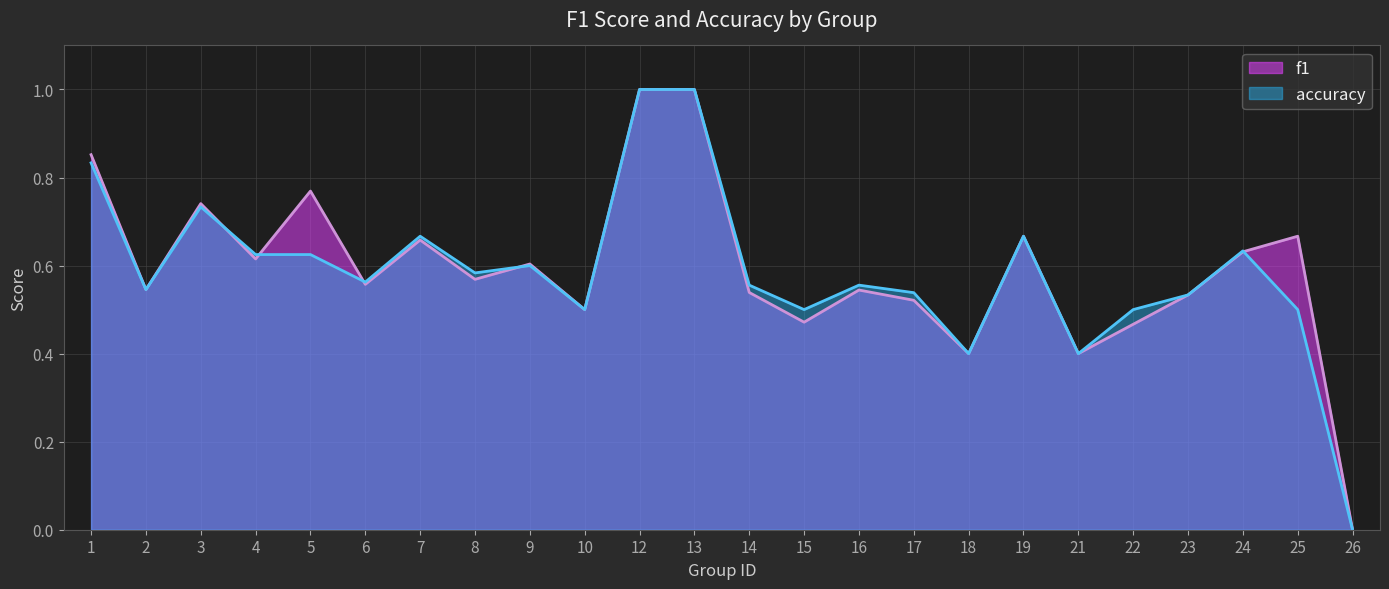

How many times do accuracy and f1 cross each other?

5